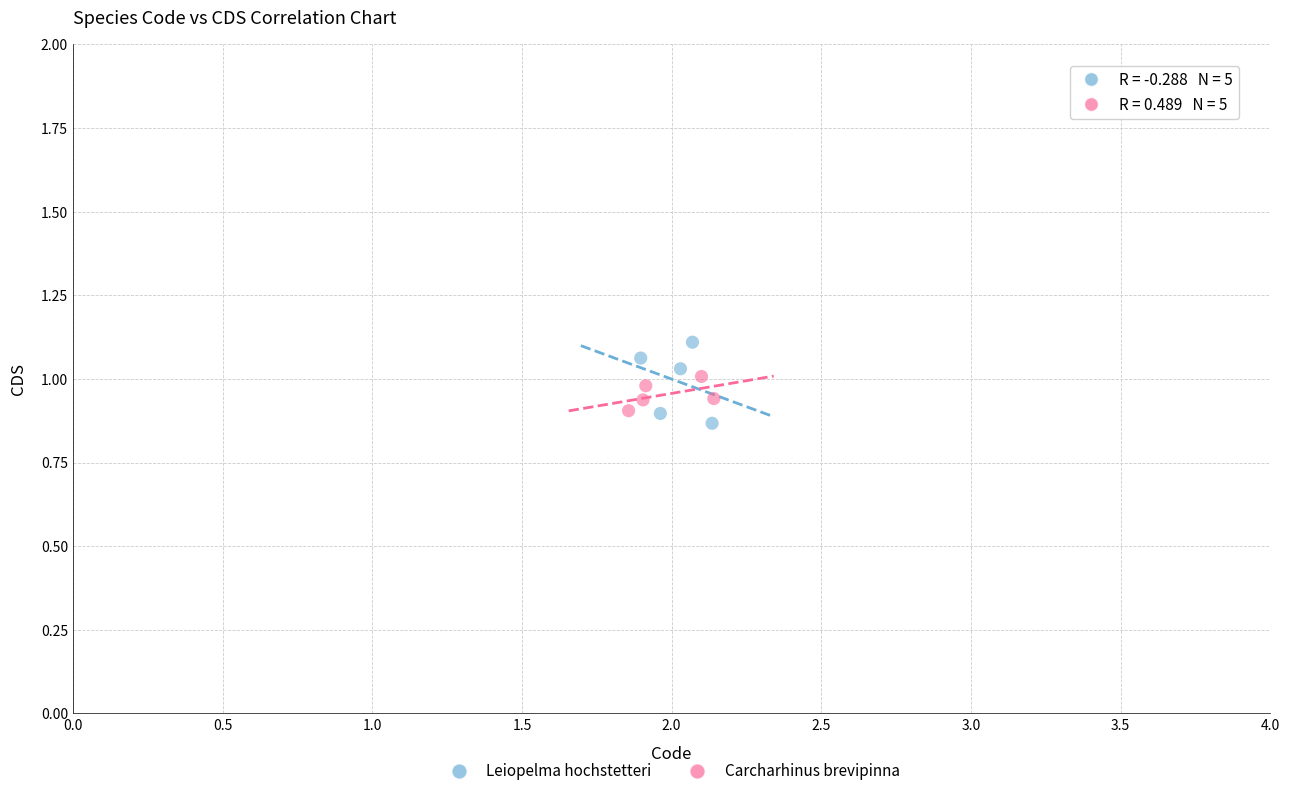

Which series reaches the maximum Y coordinate?

Leiopelma hochstetteri